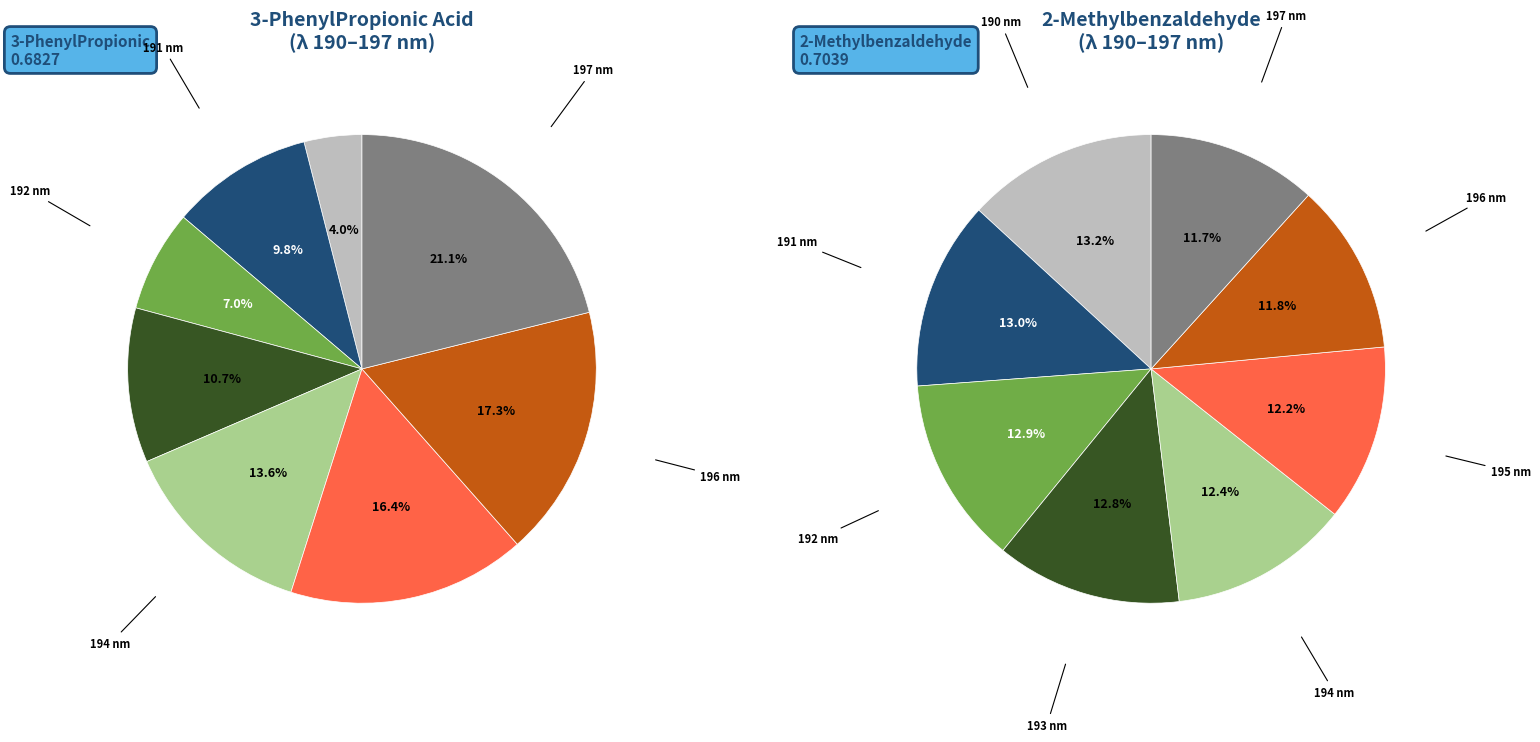

To the nearest percent, what portion does 197 nm represent?

21%